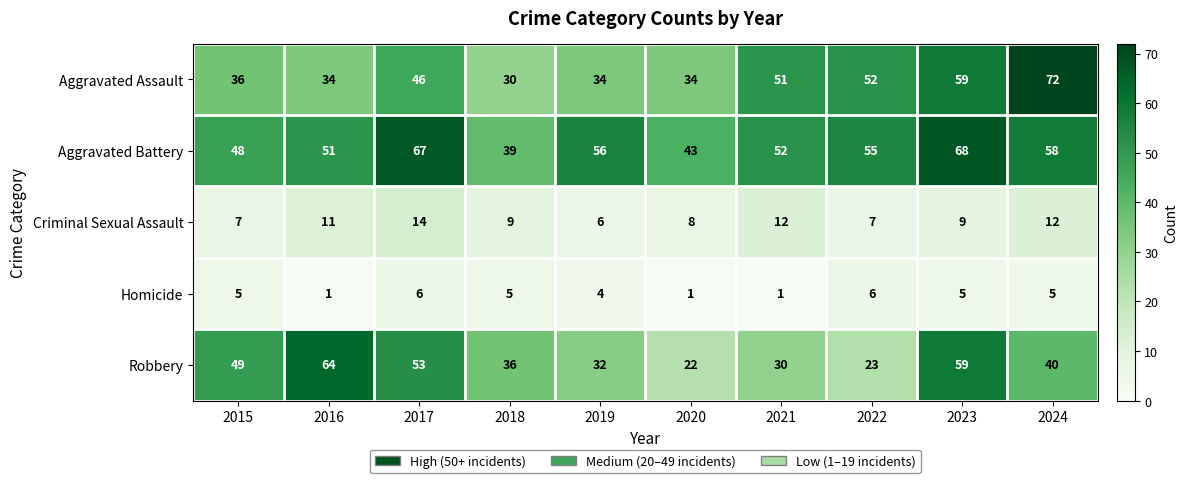

Count the number of data series in this chart.

5